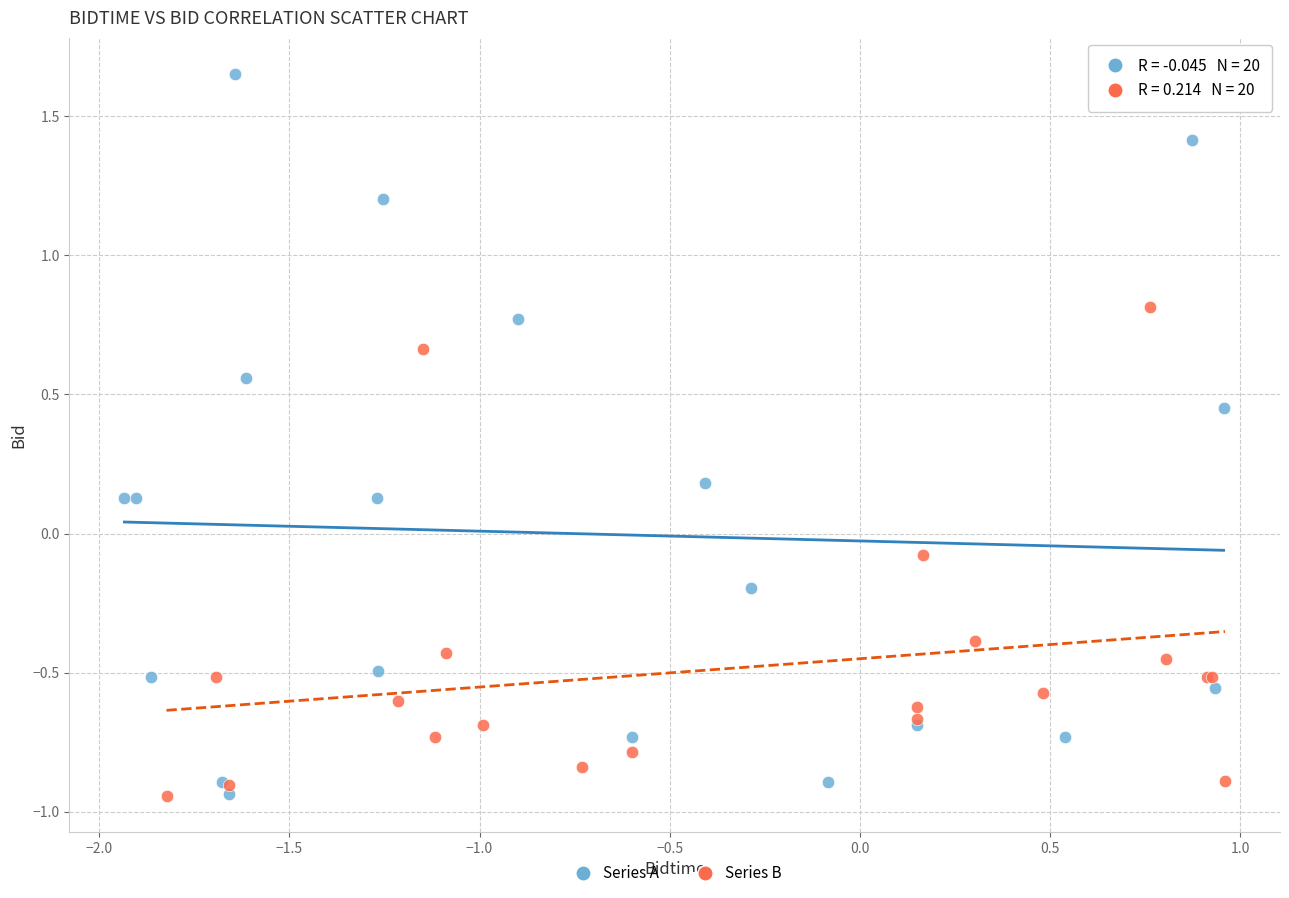

What are all the series names shown in the legend?

Series A, Series B